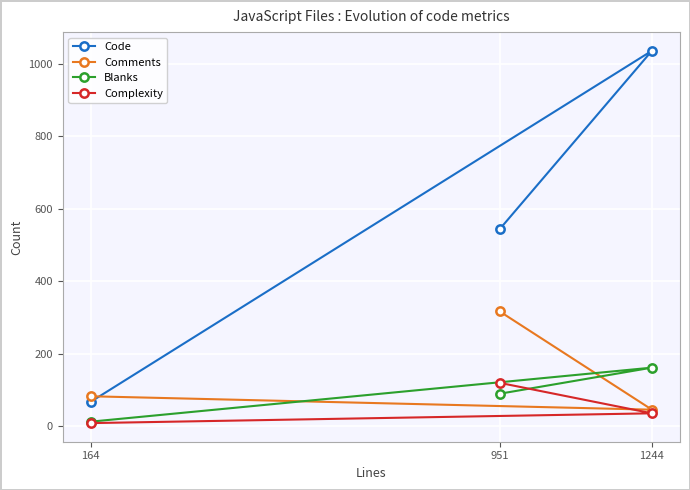

What is the minimum value shown in the chart?

9